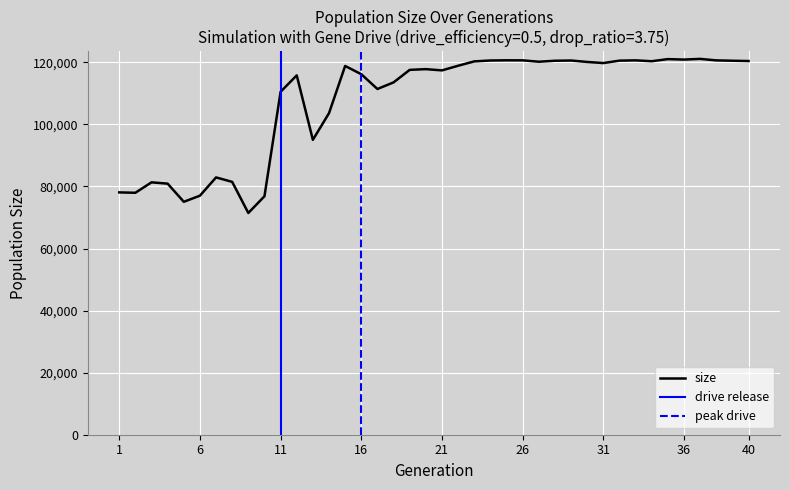

What is the difference between the maximum and minimum values?

49655